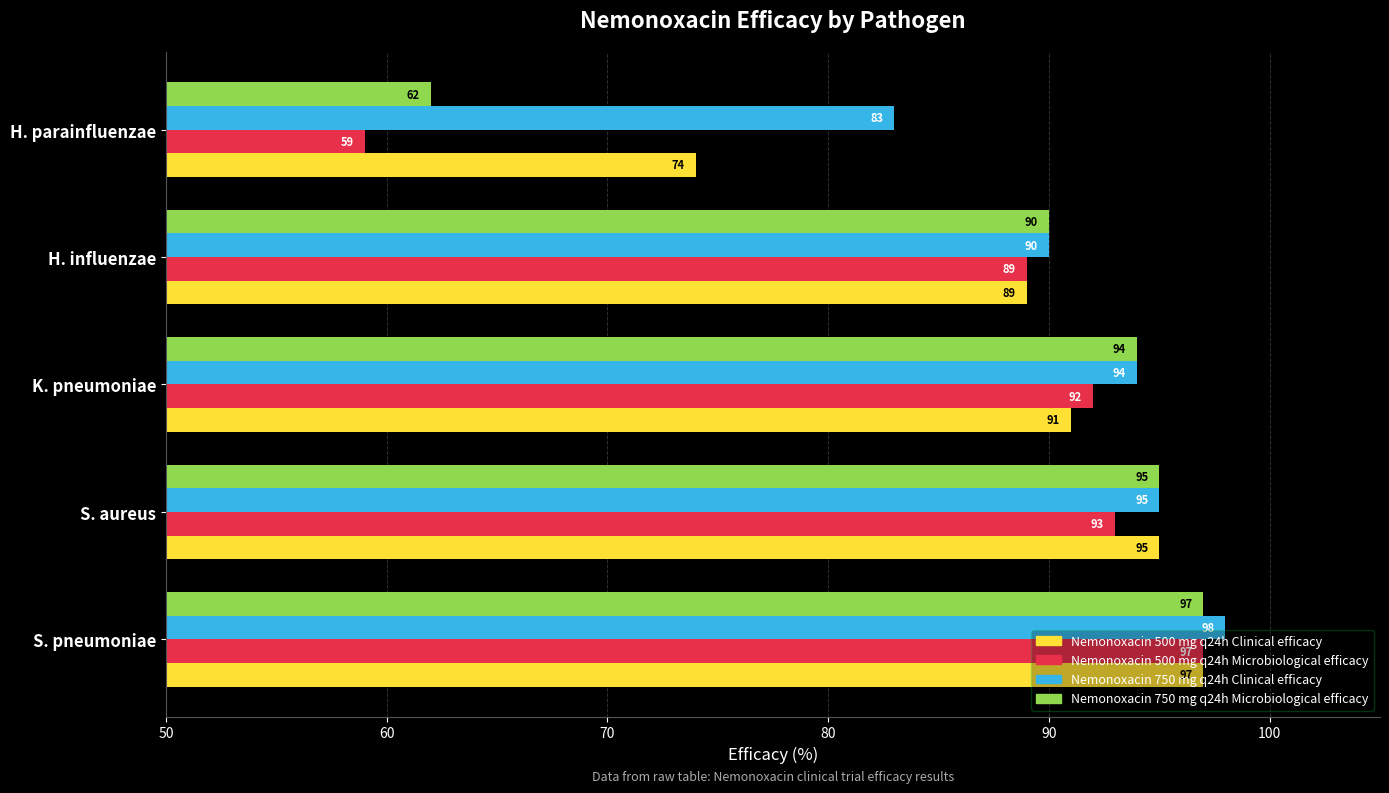

What is the difference between the highest and lowest values at K. pneumoniae?

3